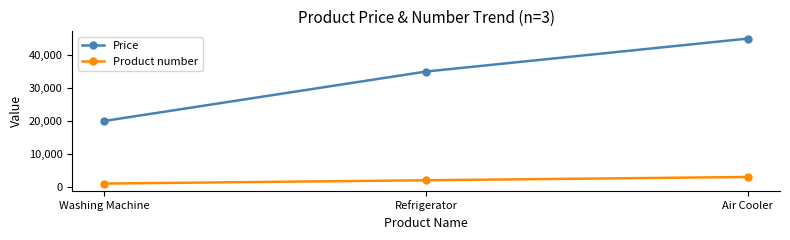

Is the value of Product number at Washing Machine greater than the value of Price at Air Cooler?

No